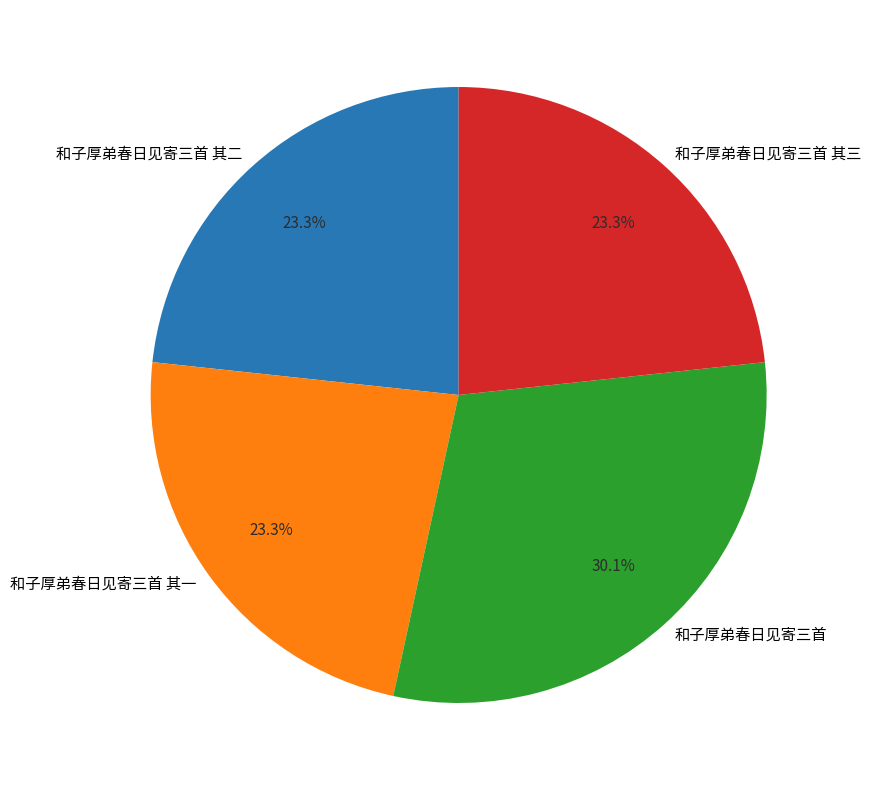

Is it true that 和子厚弟春日见寄三首 其二 is 23% of the pie?

True